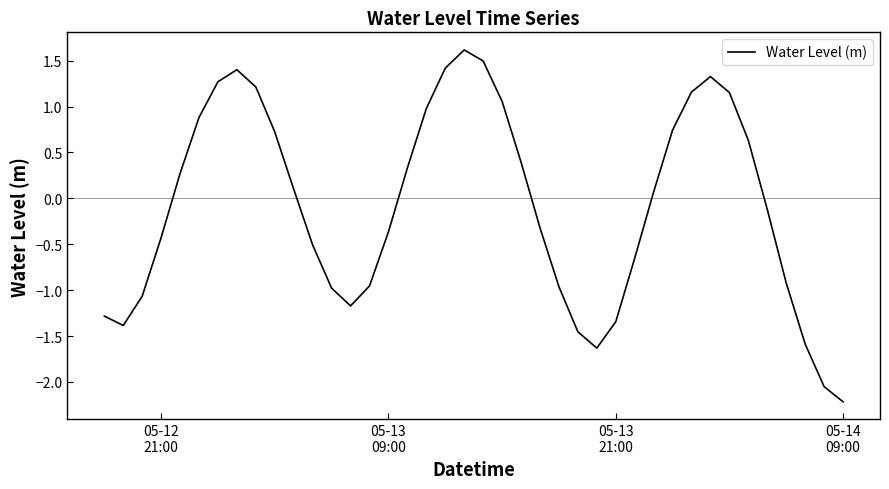

What is the maximum value shown in the chart?

1.6